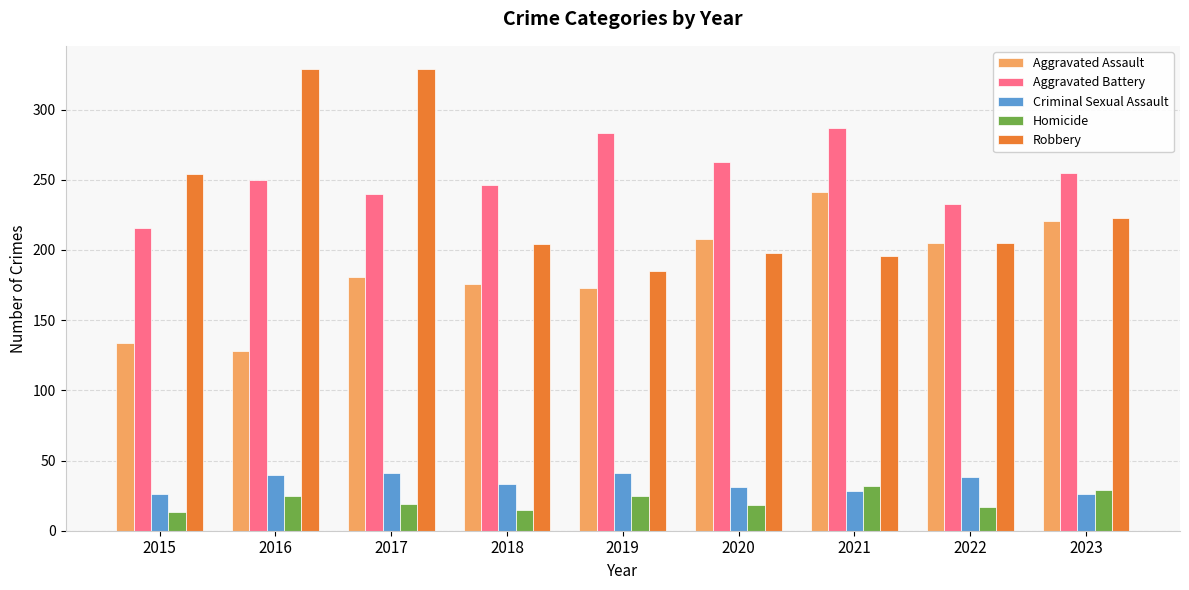

How many distinct data groups are displayed?

5